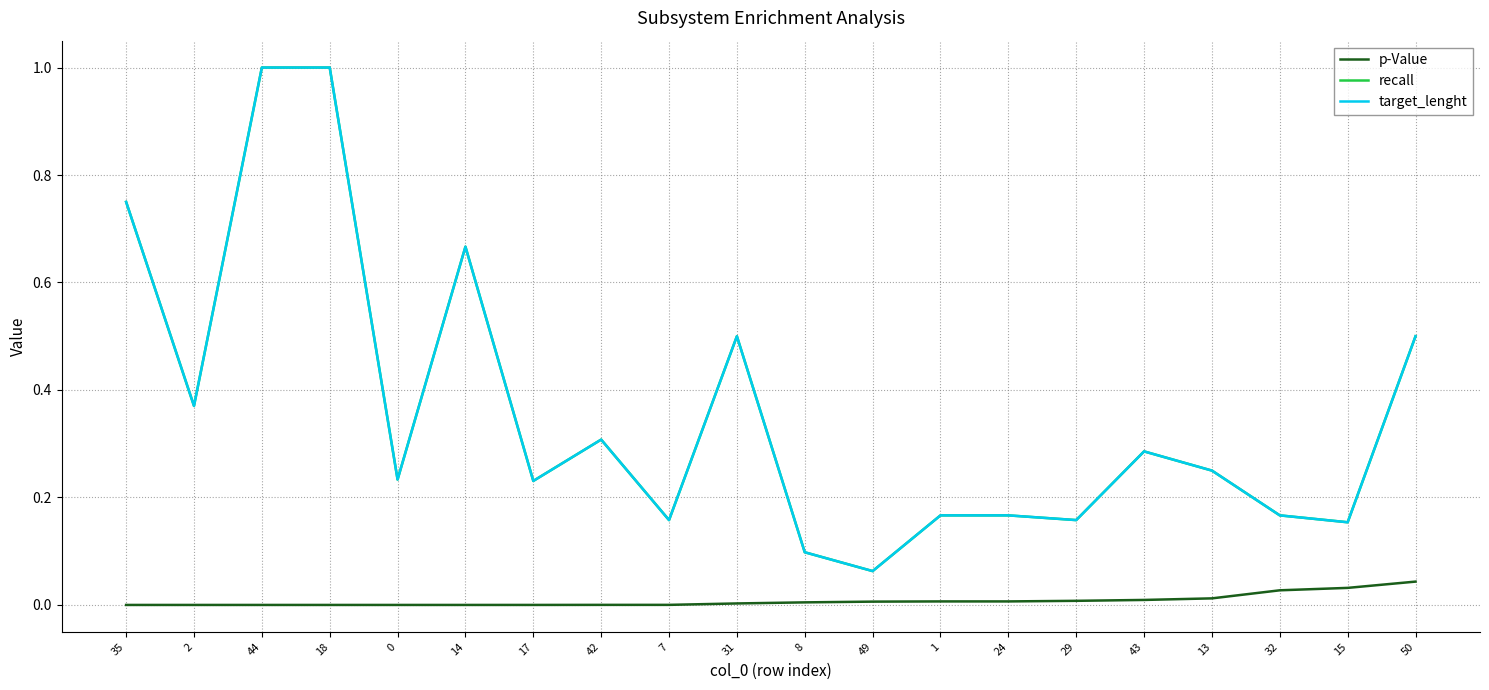

What is the sum of all p-Value values?

0.2